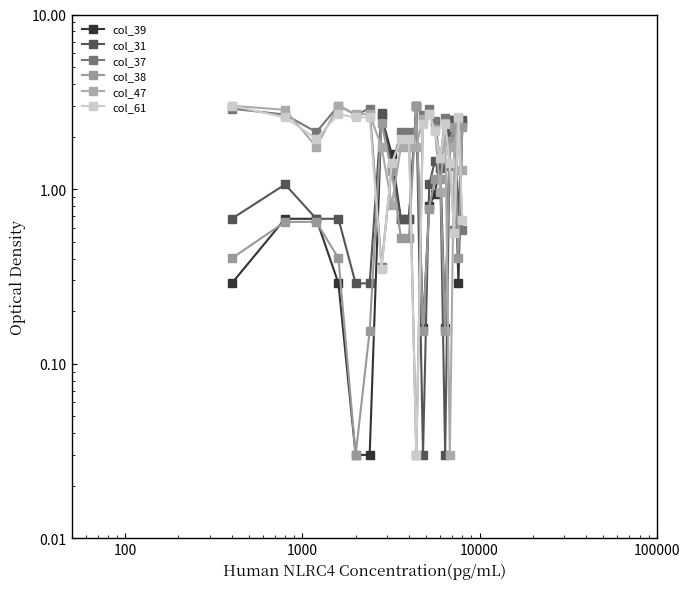

Reading left to right, what are all the values shown in this chart?

col_39: 0.3	0.7	0.7	0.3	0.0	0.0	2.6	1.6	0.7	0.7	3.0	0.2	0.8	0.9	1.5	0.2	2.1	2.5	0.3	2.4
col_31: 0.7	1.1	0.7	0.7	0.3	0.3	2.7	1.3	0.7	0.7	3.0	0.0	1.1	1.5	1.3	0.0	2.1	2.5	0.7	2.5
col_37: 2.9	2.7	2.1	3.0	2.7	2.9	0.4	1.3	2.1	2.1	0.0	2.7	2.9	2.4	1.5	2.6	1.3	0.6	2.6	0.6
col_38: 0.4	0.6	0.6	0.4	0.0	0.2	2.4	1.3	0.5	0.5	3.0	0.2	0.8	1.1	1.1	0.2	1.9	2.3	0.4	2.3
col_47: 3.0	2.8	1.7	3.0	2.7	2.7	1.7	0.8	1.7	1.7	1.7	2.5	2.7	2.2	1.0	2.4	0.0	1.7	2.5	1.3
col_61: 3.0	2.6	1.9	2.7	2.6	2.6	0.3	1.4	1.9	1.9	0.0	2.4	2.7	2.2	1.5	2.4	1.4	0.6	2.6	0.7